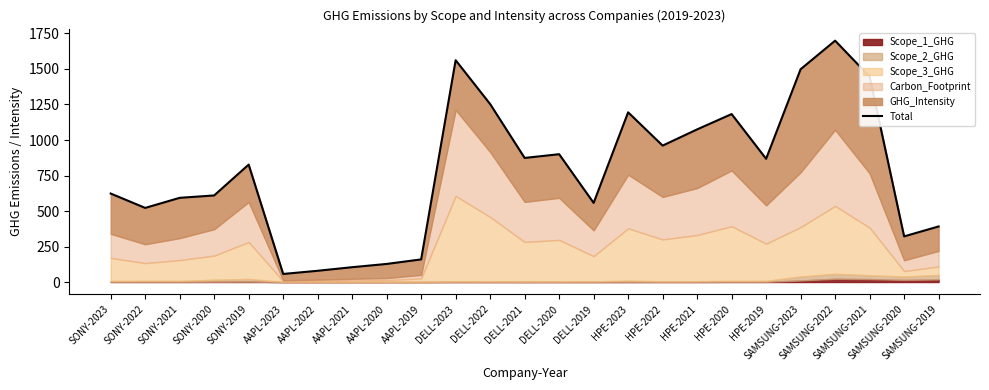

How many points are lower than both their immediate neighbors (excluding endpoints)?

7